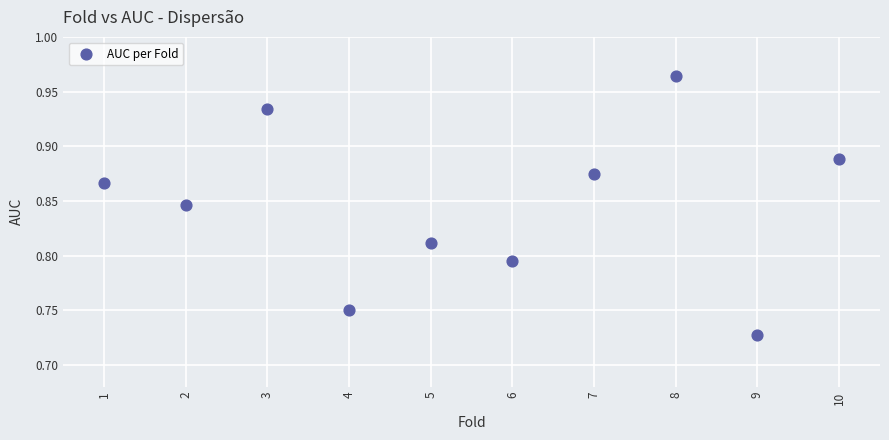

What is the range of X values (max minus min)?

9.0